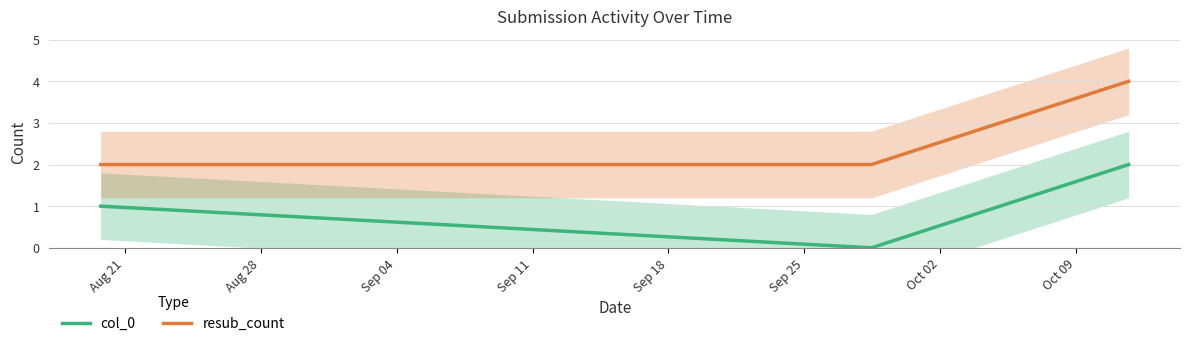

What are all the series names shown in the legend?

col_0, resub_count